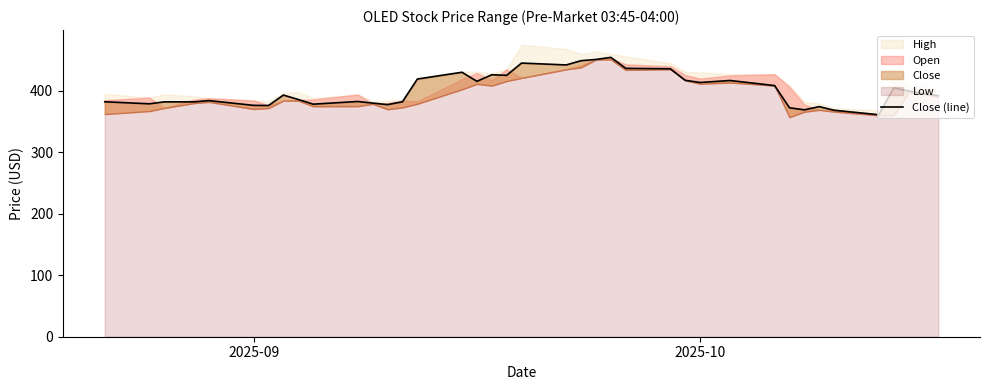

Reading right to left, extract all data points from this chart.

392.0	395.2	399.6	404.7	361.0	368.4	374.2	369.0	372.4	408.5	416.8	413.5	417.0	435.8	436.5	454.4	451.0	449.0	442.0	445.1	425.2	426.1	415.4	430.1	419.1	382.1	377.5	380.0	382.6	378.2	385.9	393.0	376.0	376.3	384.0	382.0	382.0	378.9	382.1